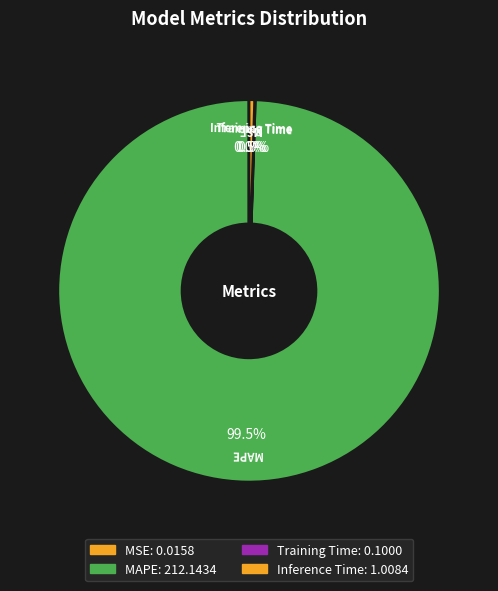

Which category has the biggest portion of the pie?

MAPE